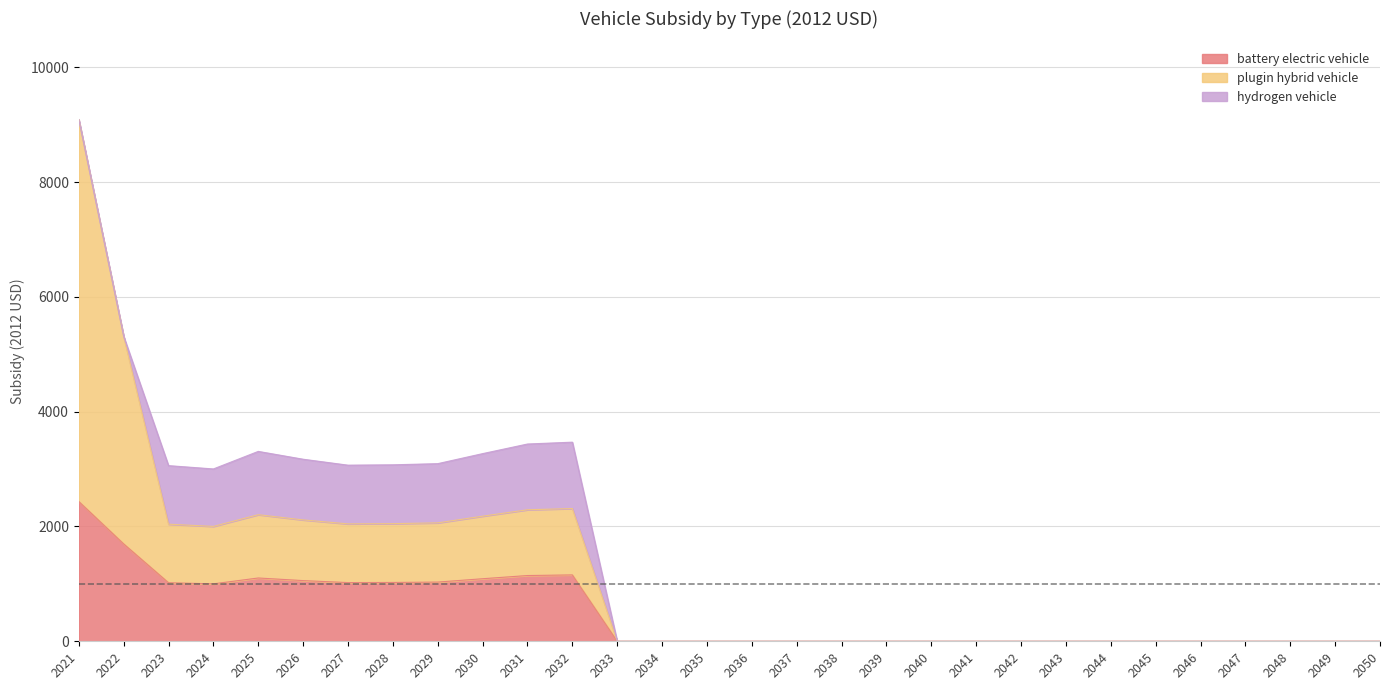

Which series changed the most between 2028 and 2039?

plugin hybrid vehicle